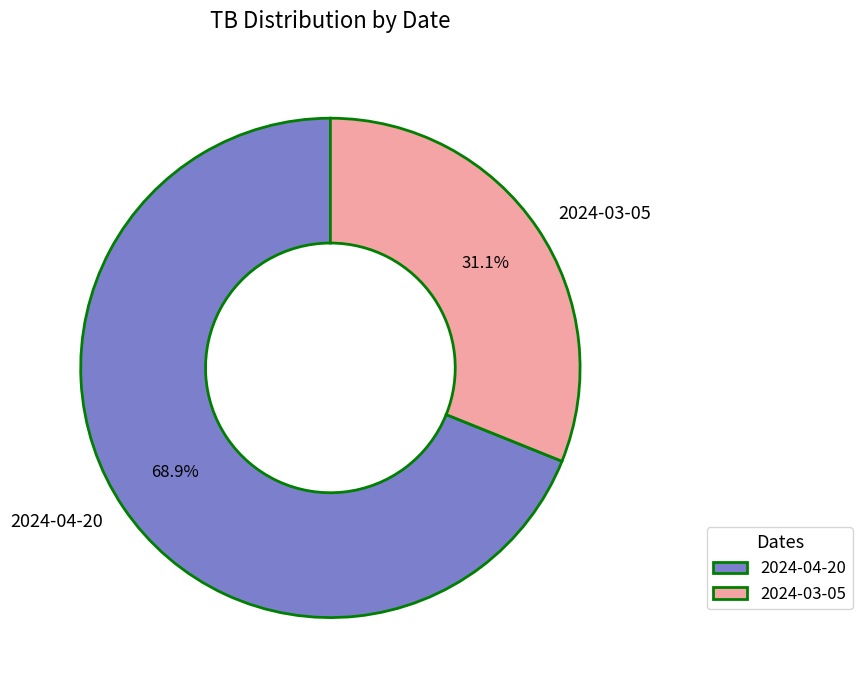

What is the total percentage of 2024-04-20 and 2024-03-05?

100.0%